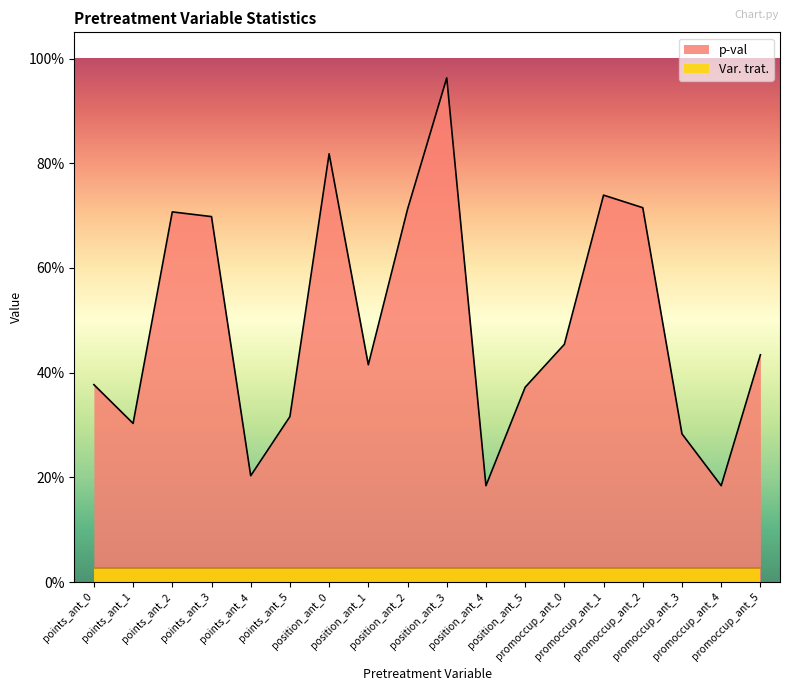

How many lines are shown in the chart?

1